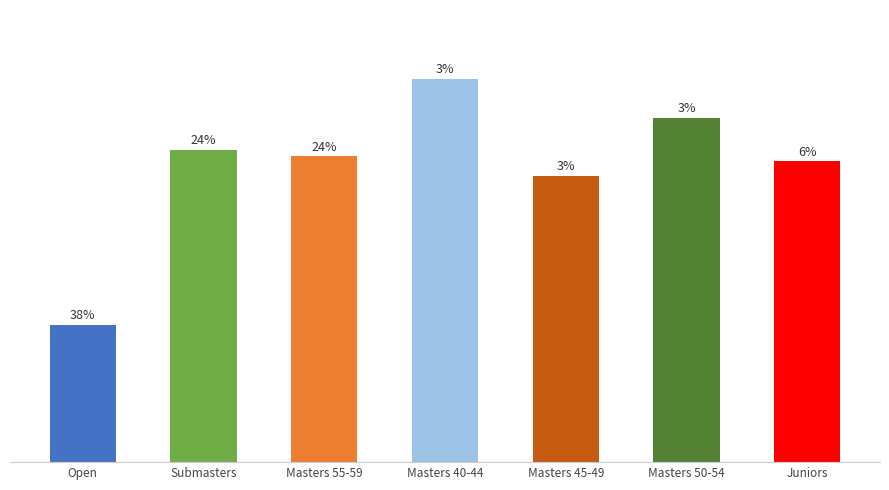

Does the chart contain any negative values?

No